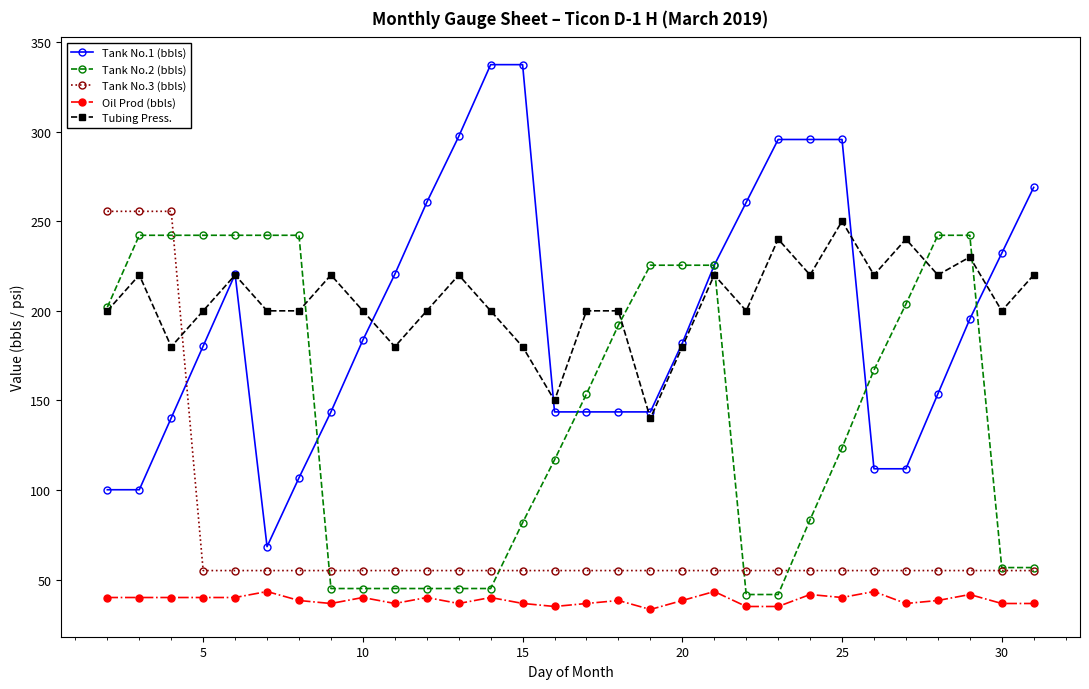

Which series has the largest range (max minus min)?

Tank No.1 (bbls)